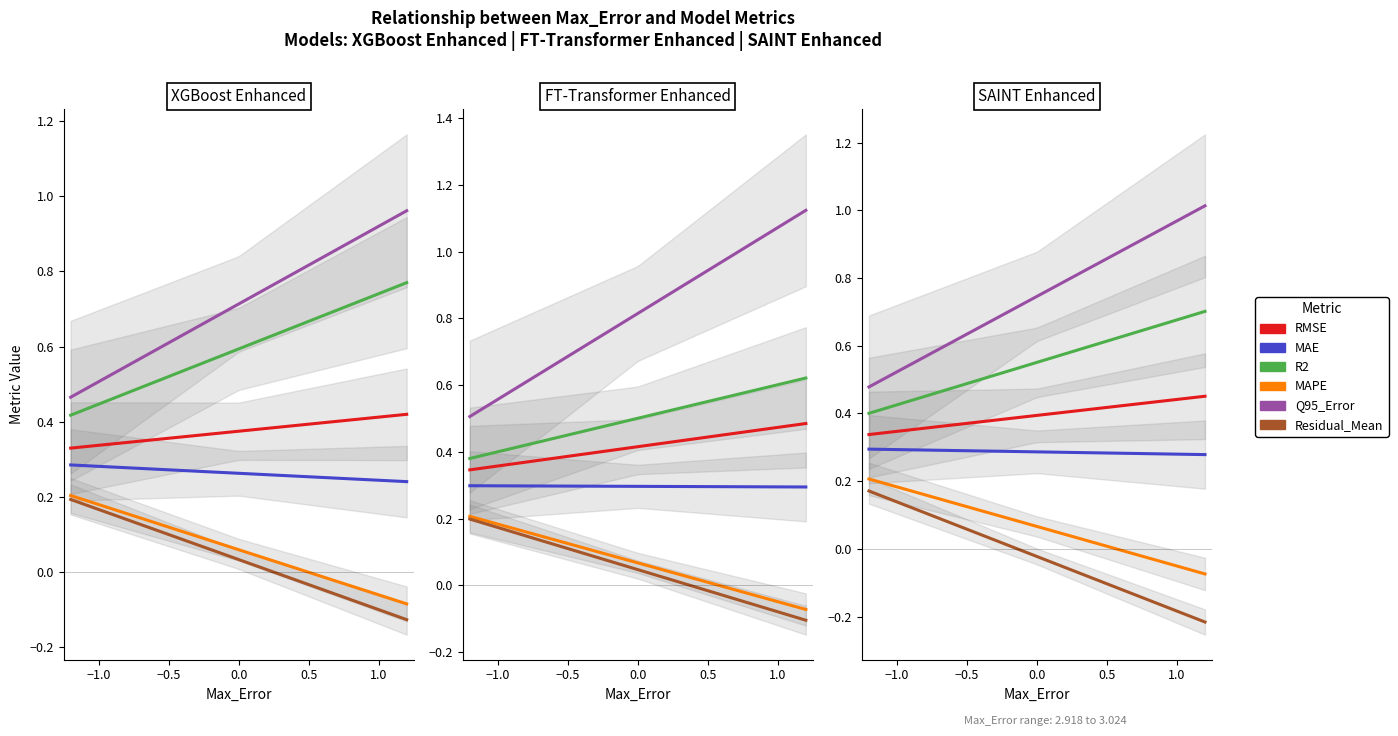

Between XGBoost Enhanced and FT-Transformer Enhanced, which series saw the biggest shift?

Q95_Error